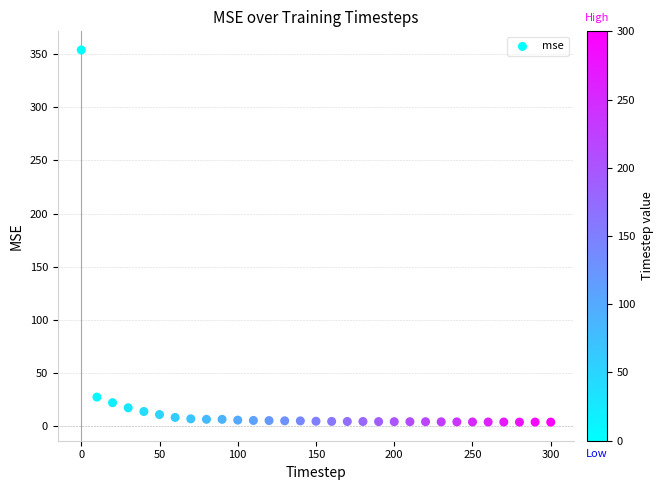

What is the range of Y values (max minus min)?

350.5